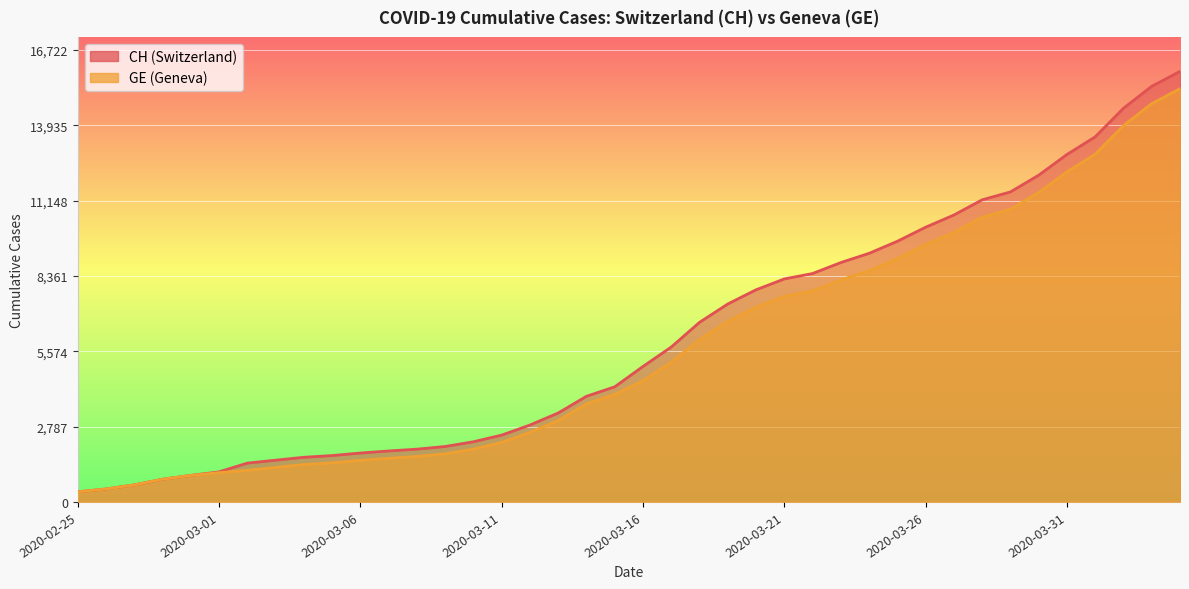

True or false: GE and CH cross at least once.

False